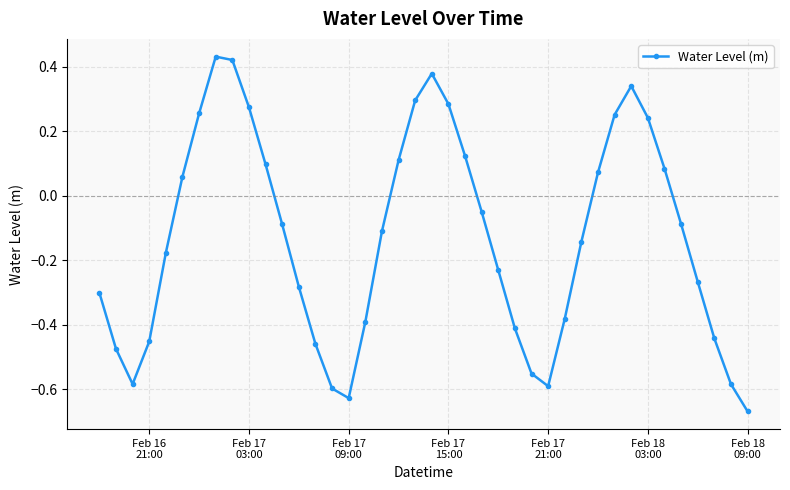

How many lines are shown in the chart?

1